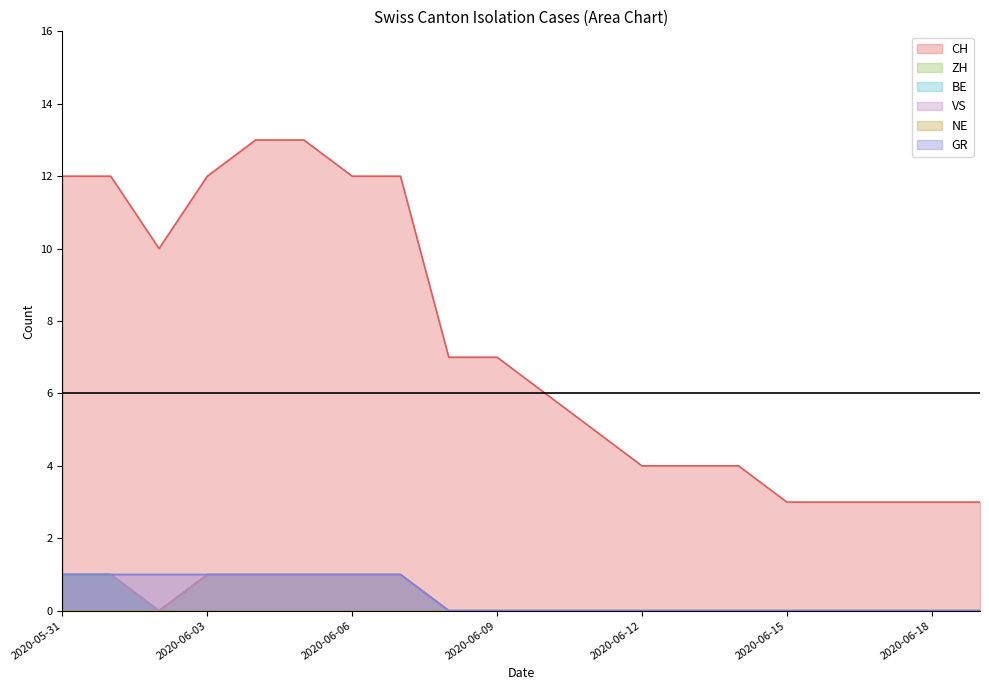

Between 2020-06-14 and 2020-06-05, which is larger?

2020-06-05